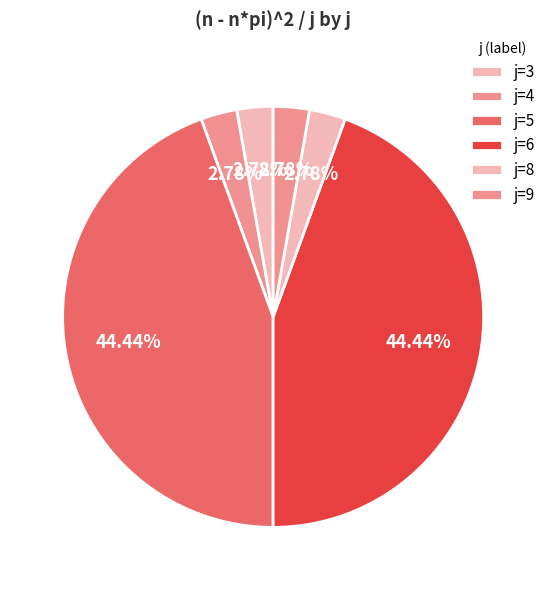

How many segments does this pie chart have?

6